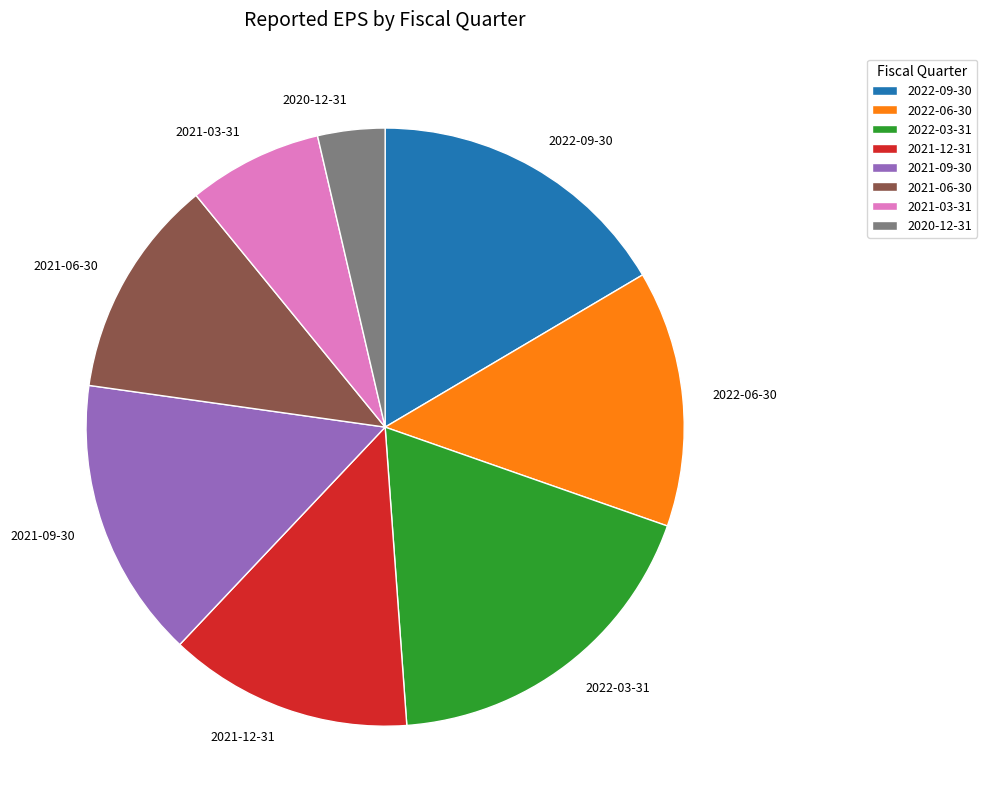

The 2022-06-30 slice represents 14% of the pie. True or false?

True